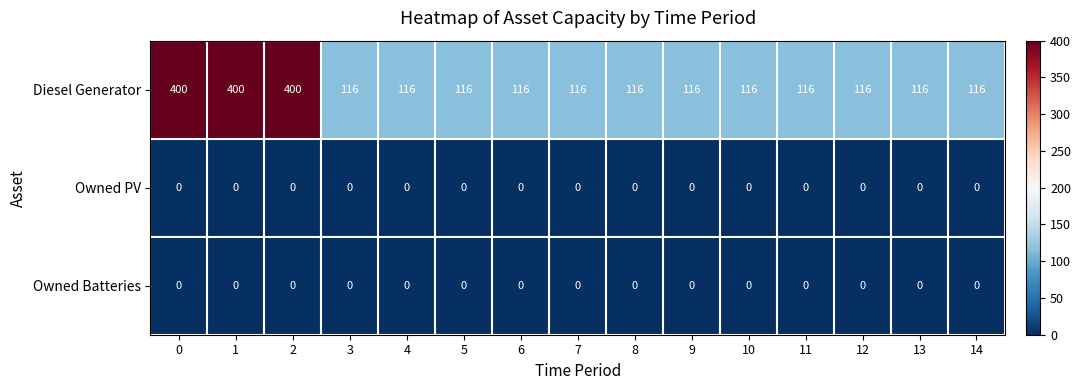

The Owned PV series shows 0 at 1. True or false?

True